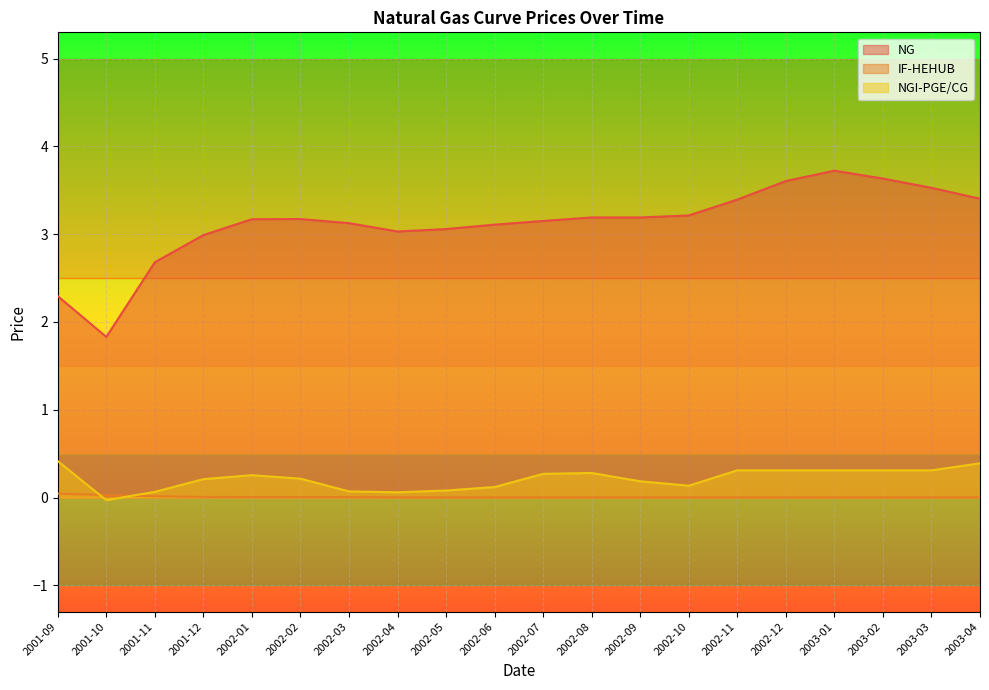

Which series has the widest spread of values?

NG